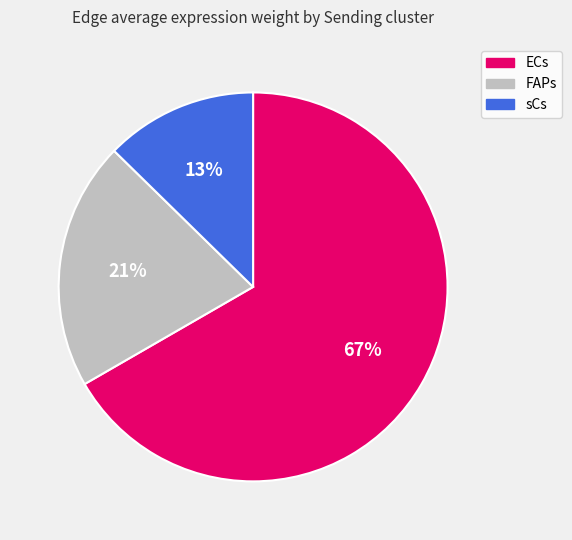

Does any single category account for the majority?

Yes